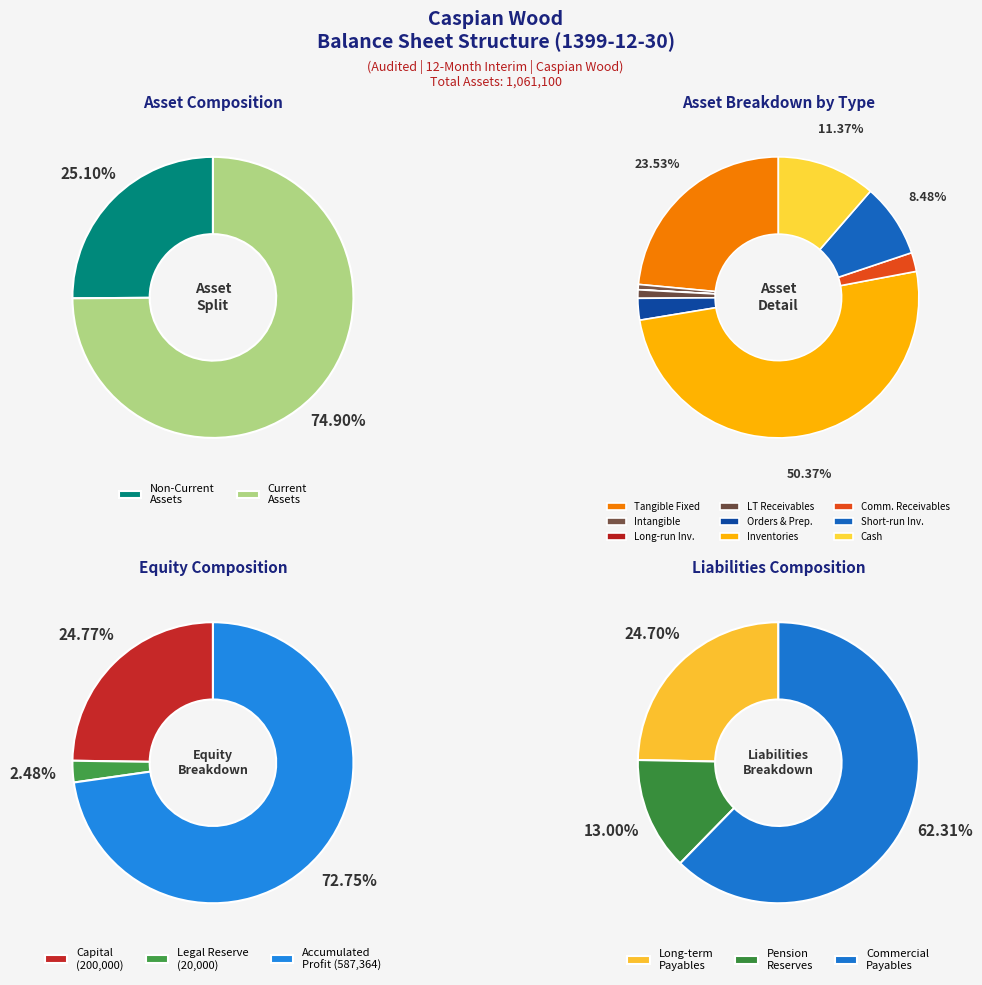

How many segments does this pie chart have?

9